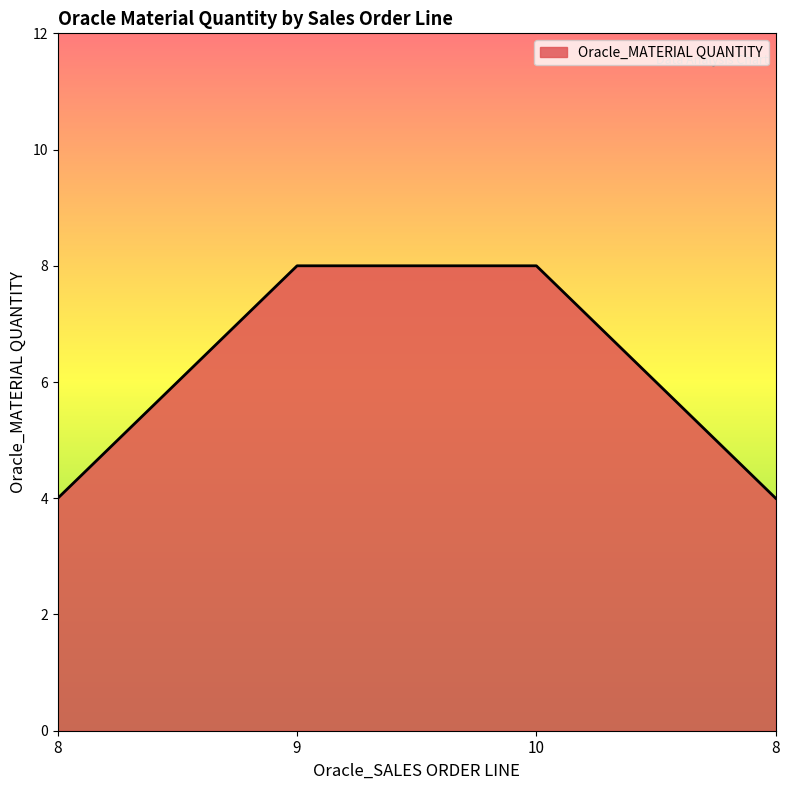

How many distinct data groups are displayed?

1